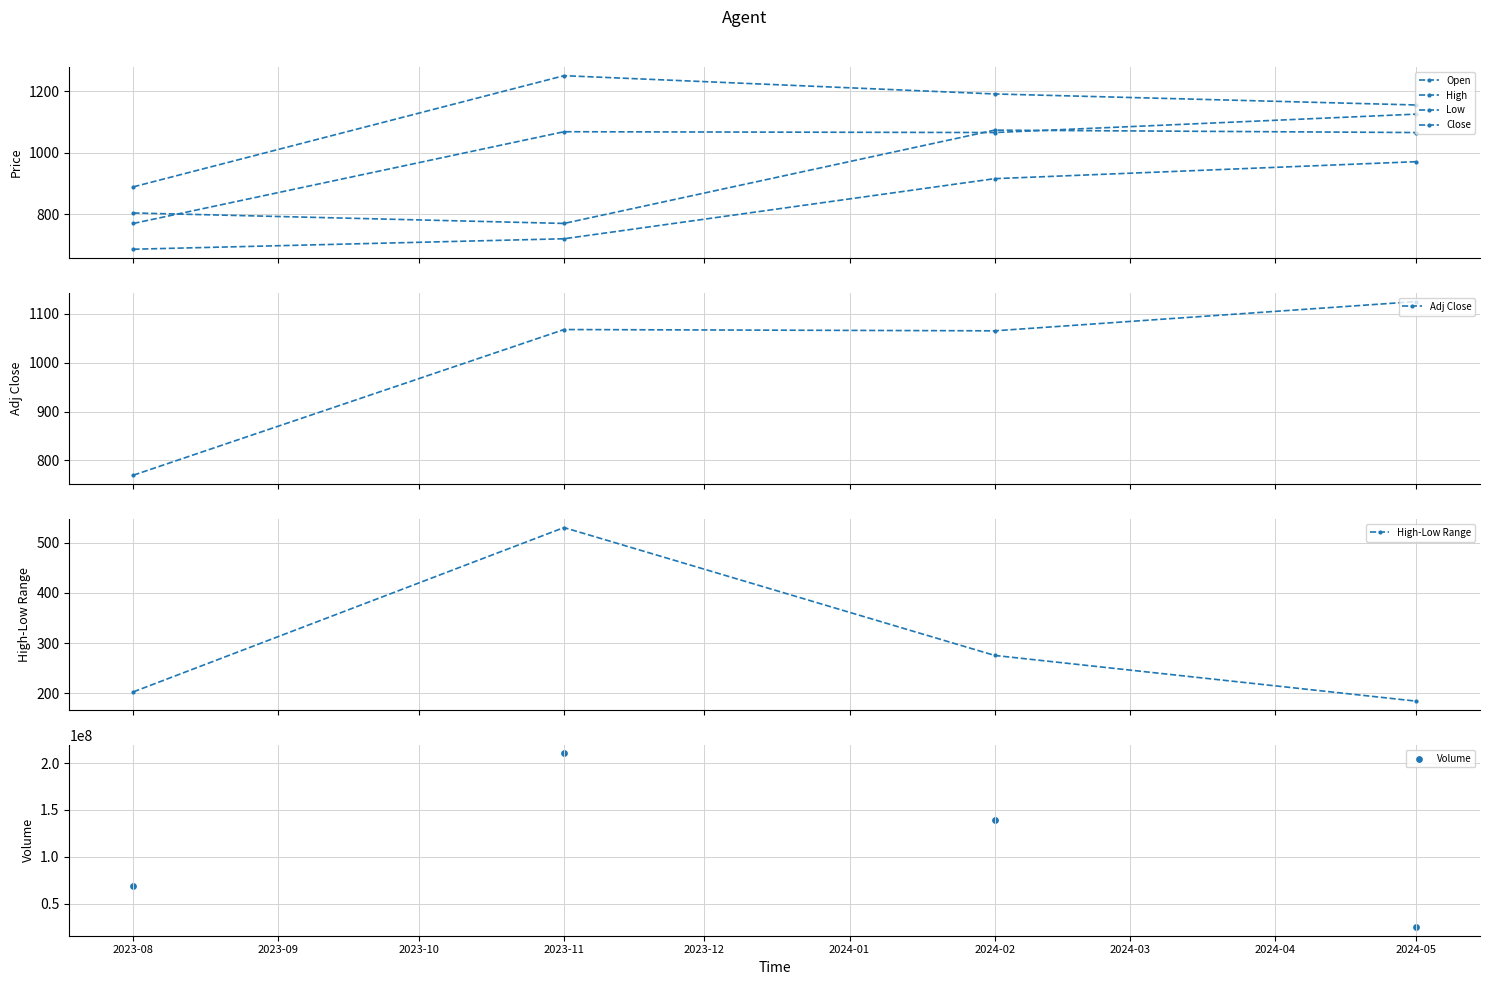

Which series has the largest total across all categories?

Volume